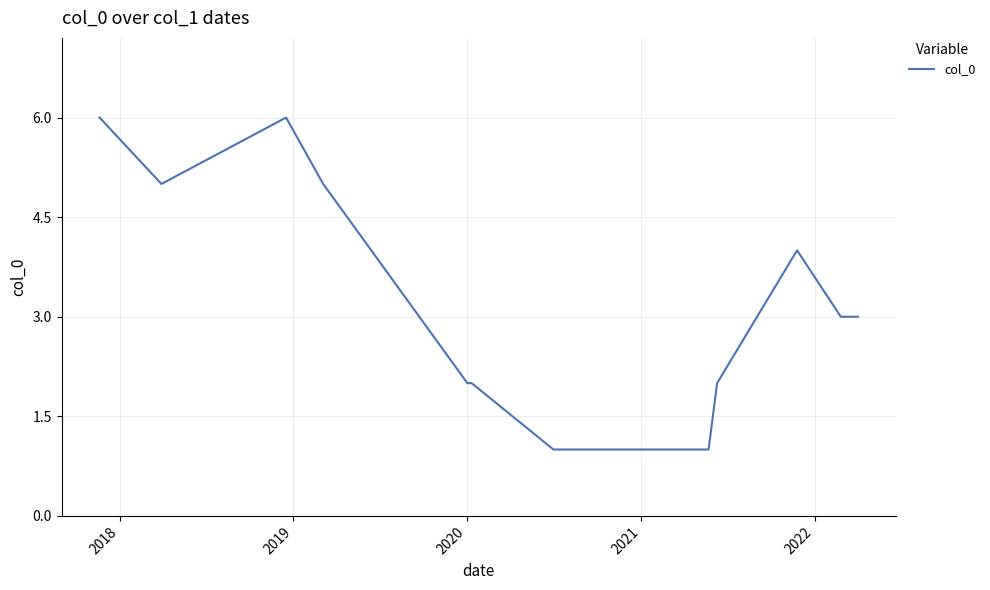

What is the maximum value shown in the chart?

6